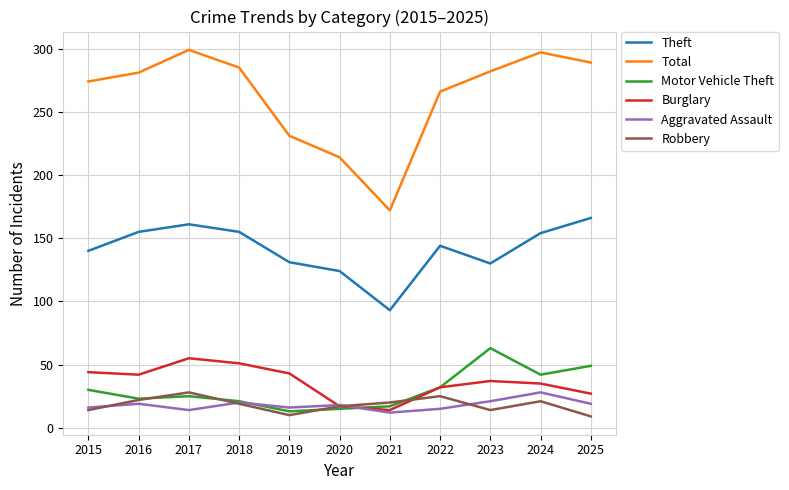

At which label is Total closest to 235?

2019